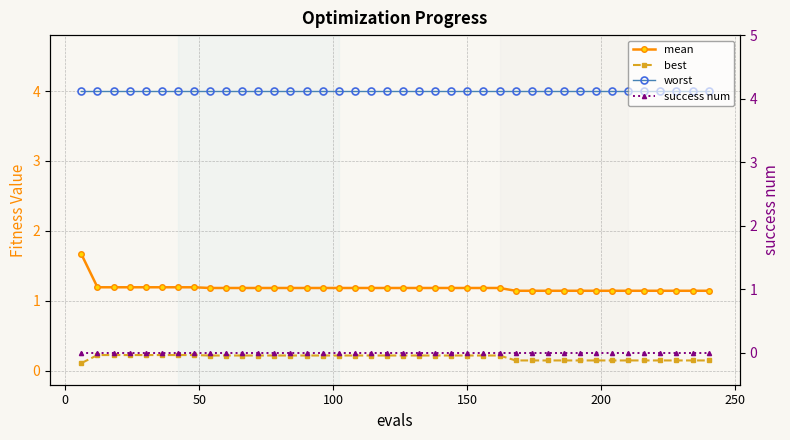

How many mean values are between 1 and 2?

40